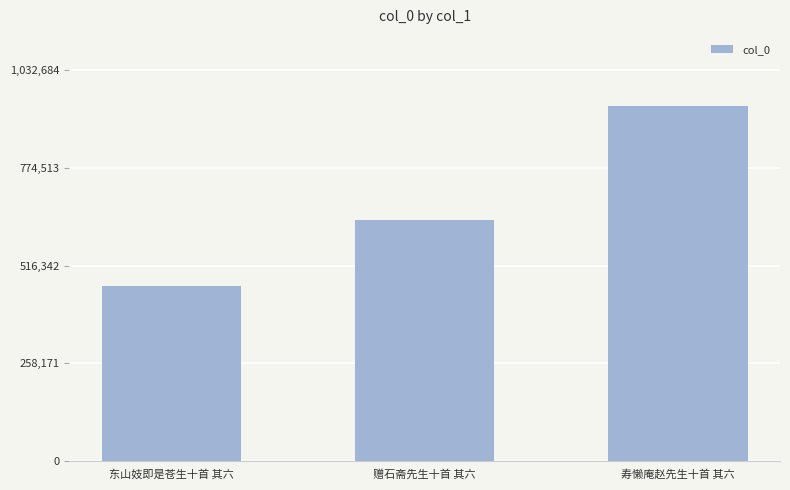

Approximately how many times larger is the value at 寿懒庵赵先生十首 其六 compared to 赠石斋先生十首 其六?

1.5